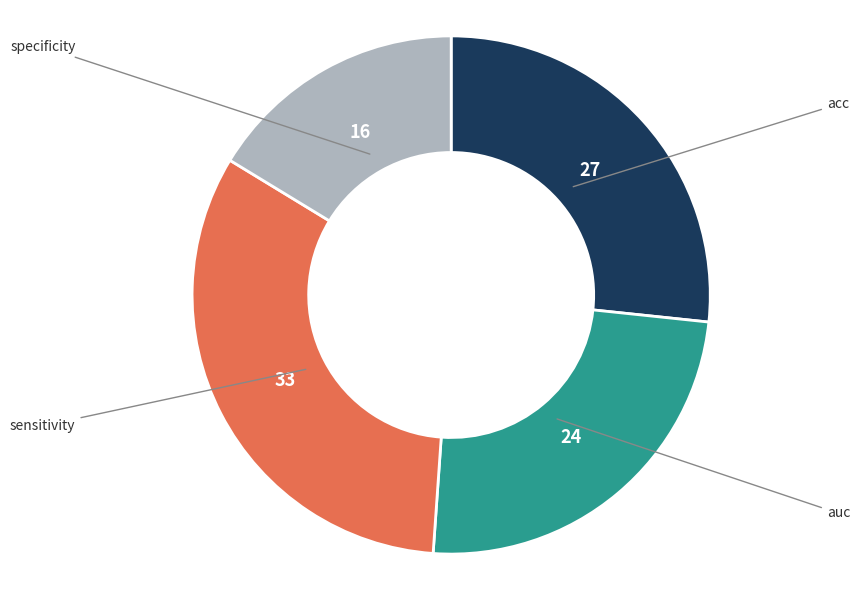

Is there any slice that represents more than half of the pie?

No